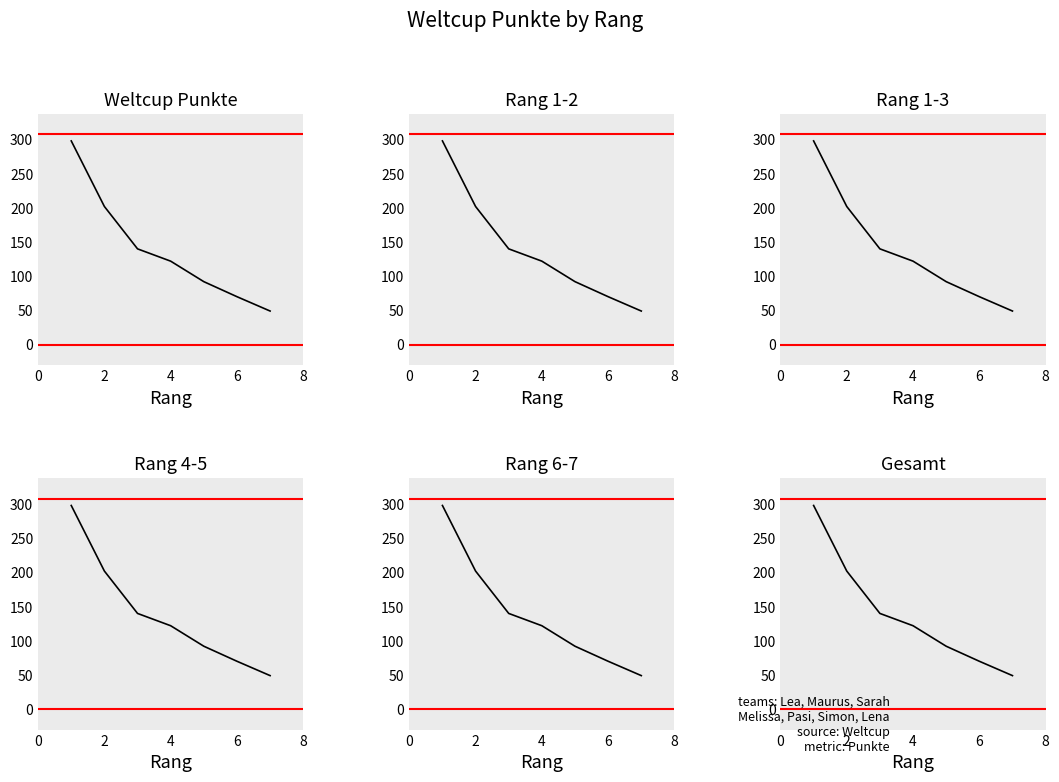

What is the smallest value displayed?

49